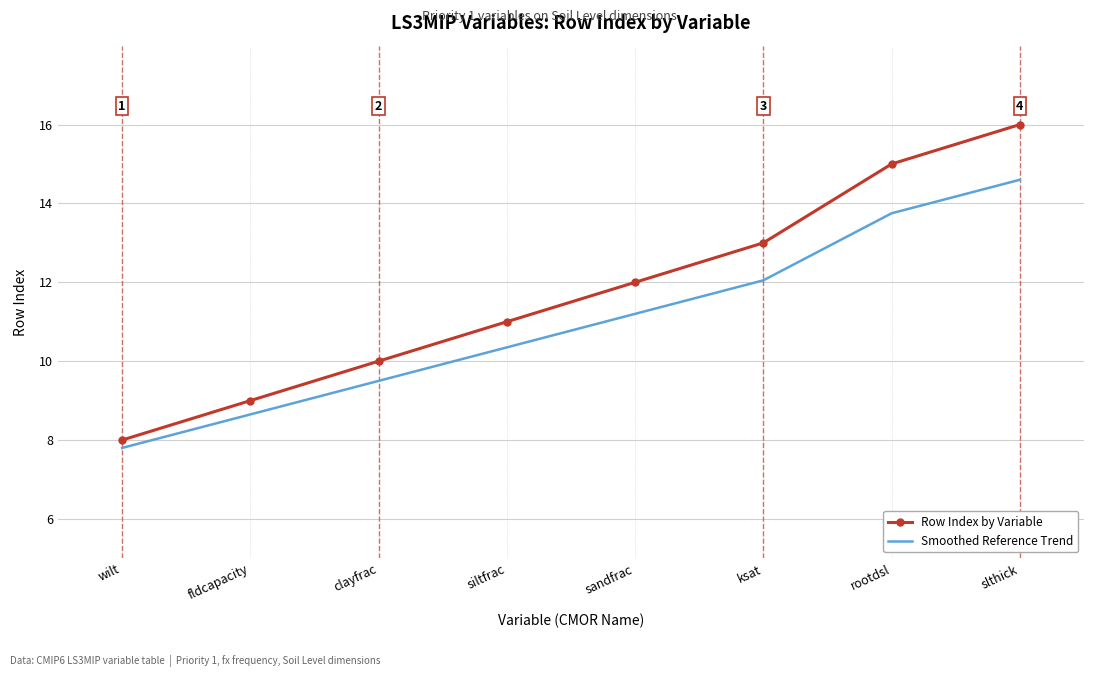

True or false: Smoothed Reference Trend and Row Index by Variable cross at least once.

False